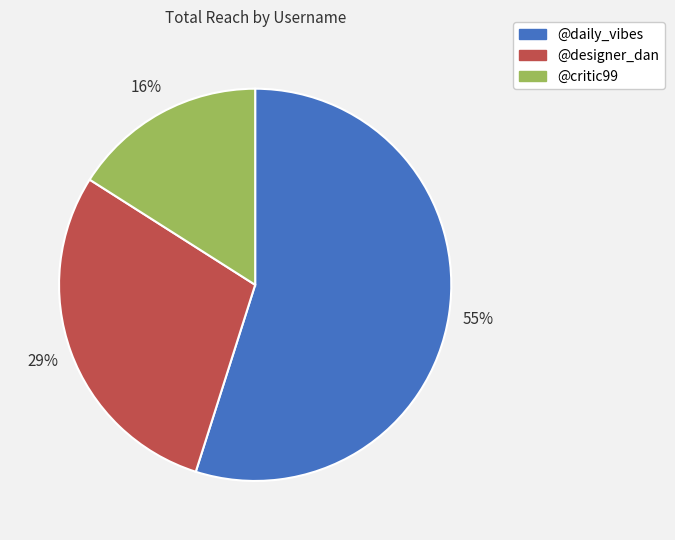

Approximately how many times larger is the value at @critic99 compared to @daily_vibes?

0.3